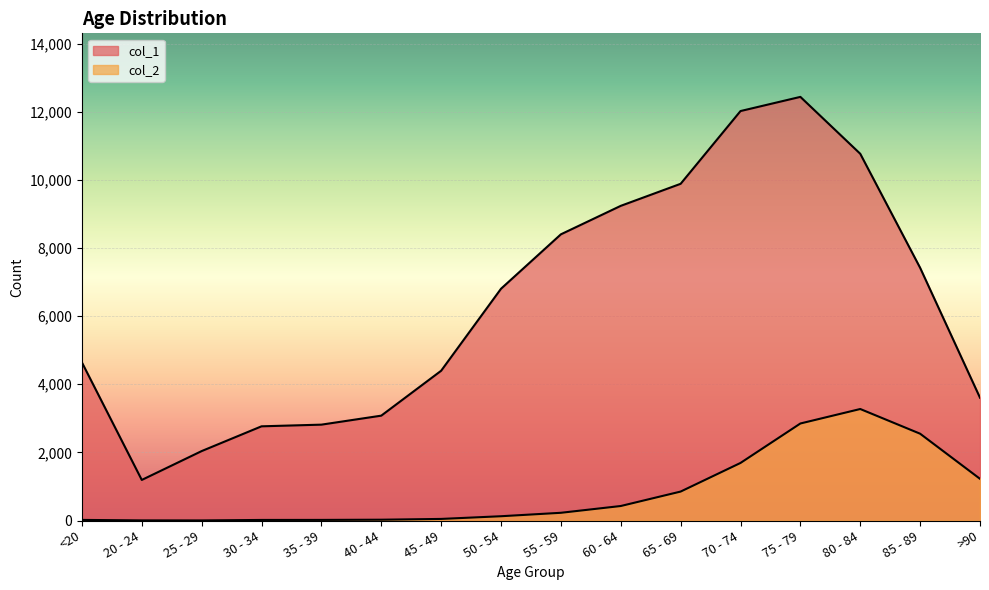

True or false: col_2 and col_1 cross at least once.

False